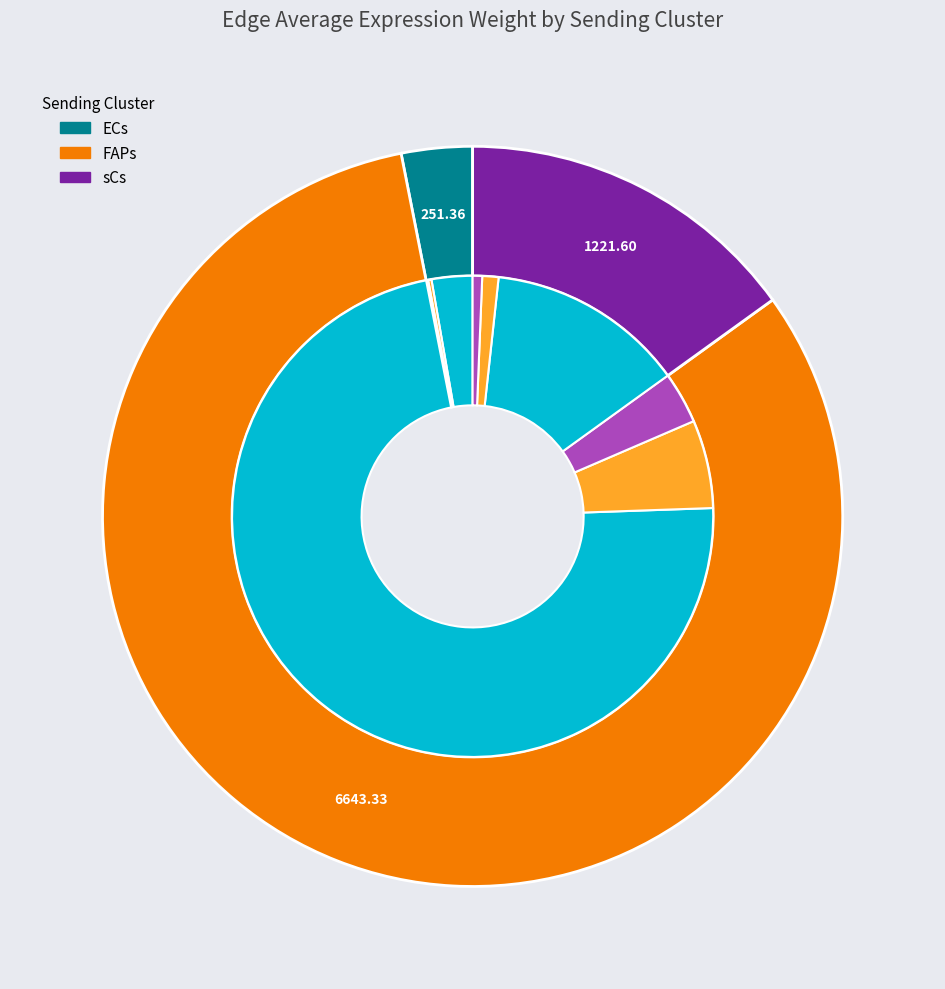

The ECs slice represents 75% of the pie. True or false?

False